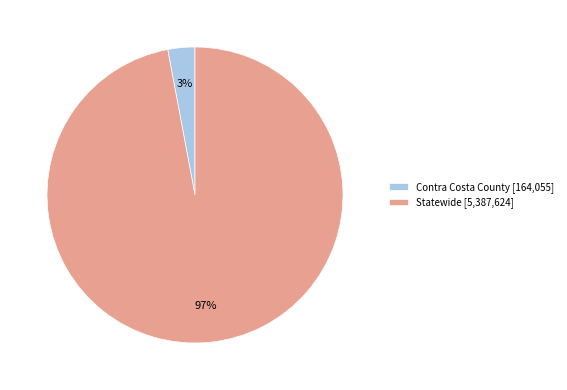

Between Contra Costa County [164,055] and Statewide [5,387,624], which is larger?

Statewide [5,387,624]